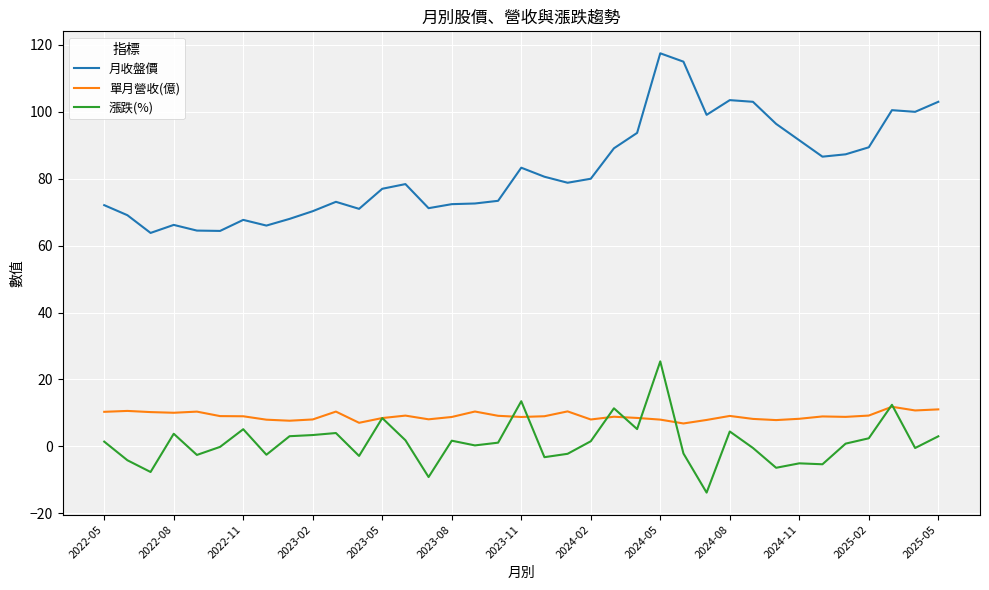

Which series has the largest total across all categories?

月收盤價